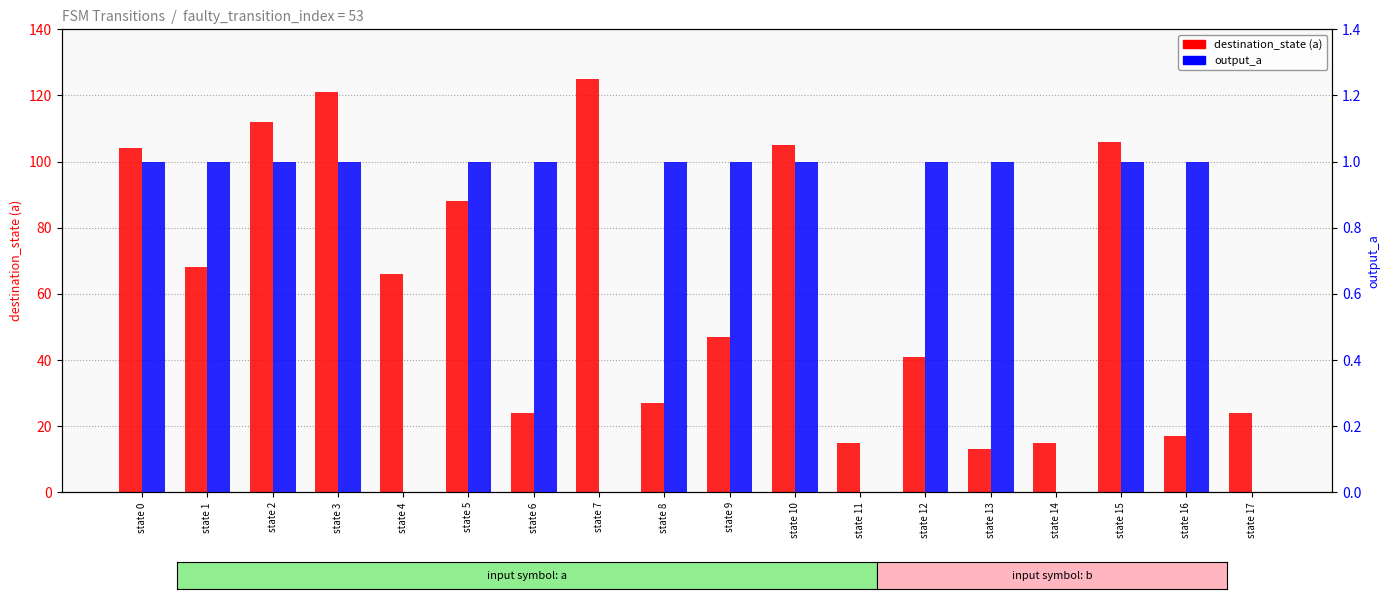

What is the difference between the destination_state (a) values at state 4 and state 14?

51